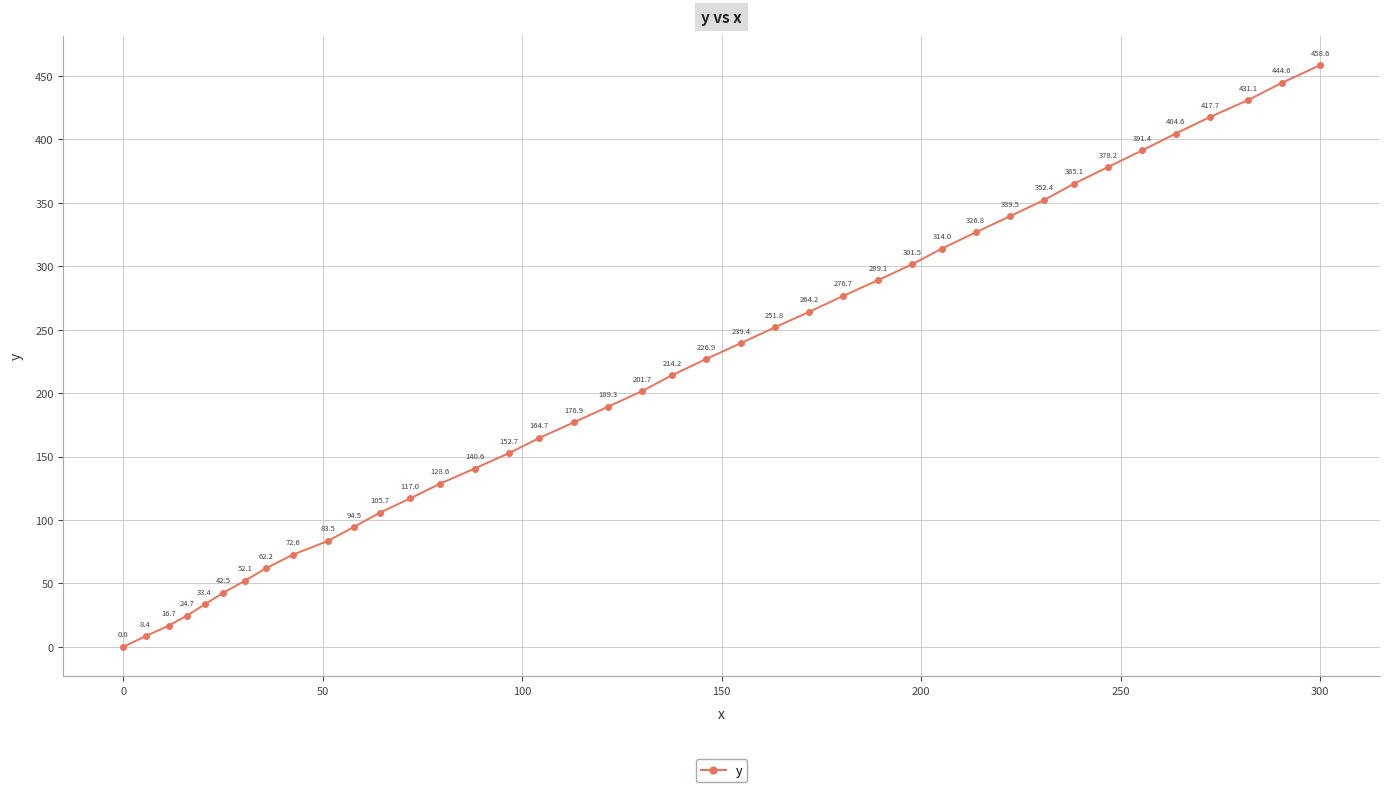

What is the value of the 12th point from the left?

105.7